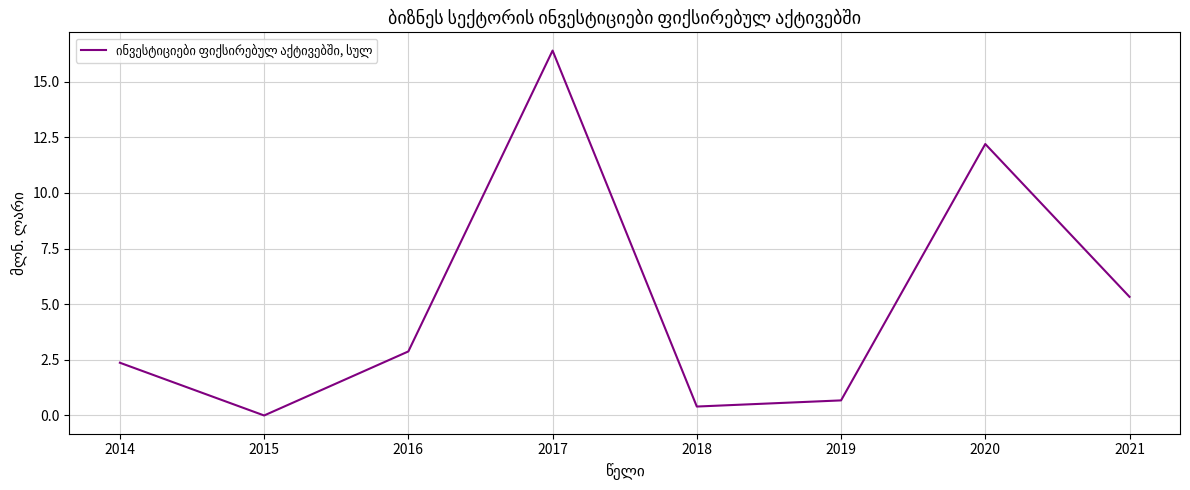

List the labels in order of value, smallest first.

2015, 2018, 2019, 2014, 2016, 2021, 2020, 2017